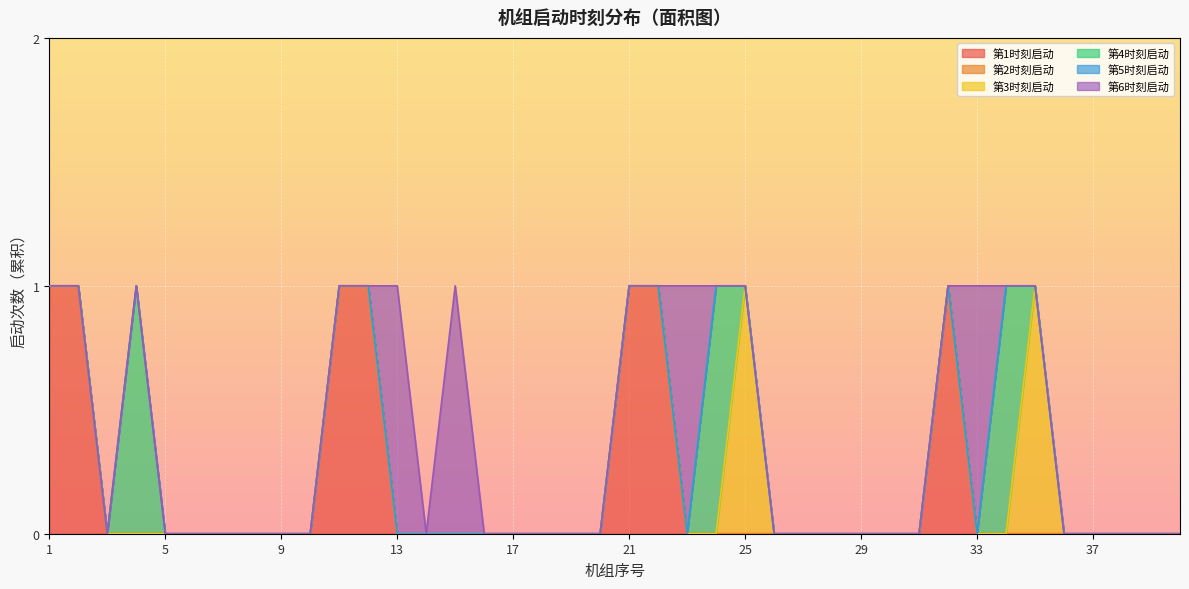

What is the sum of all 第6时刻启动 values?

4